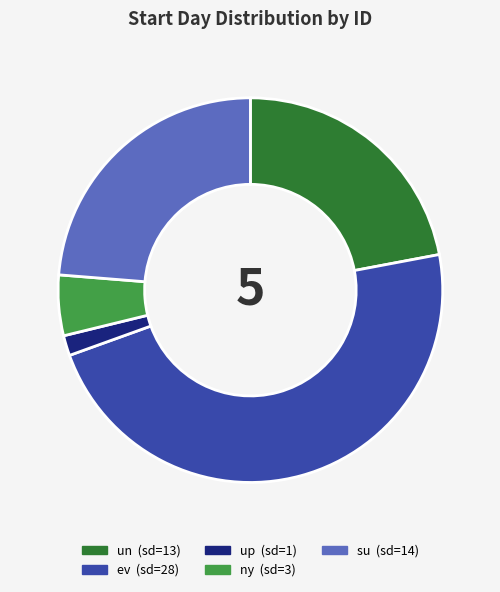

Is there any slice that represents more than half of the pie?

No